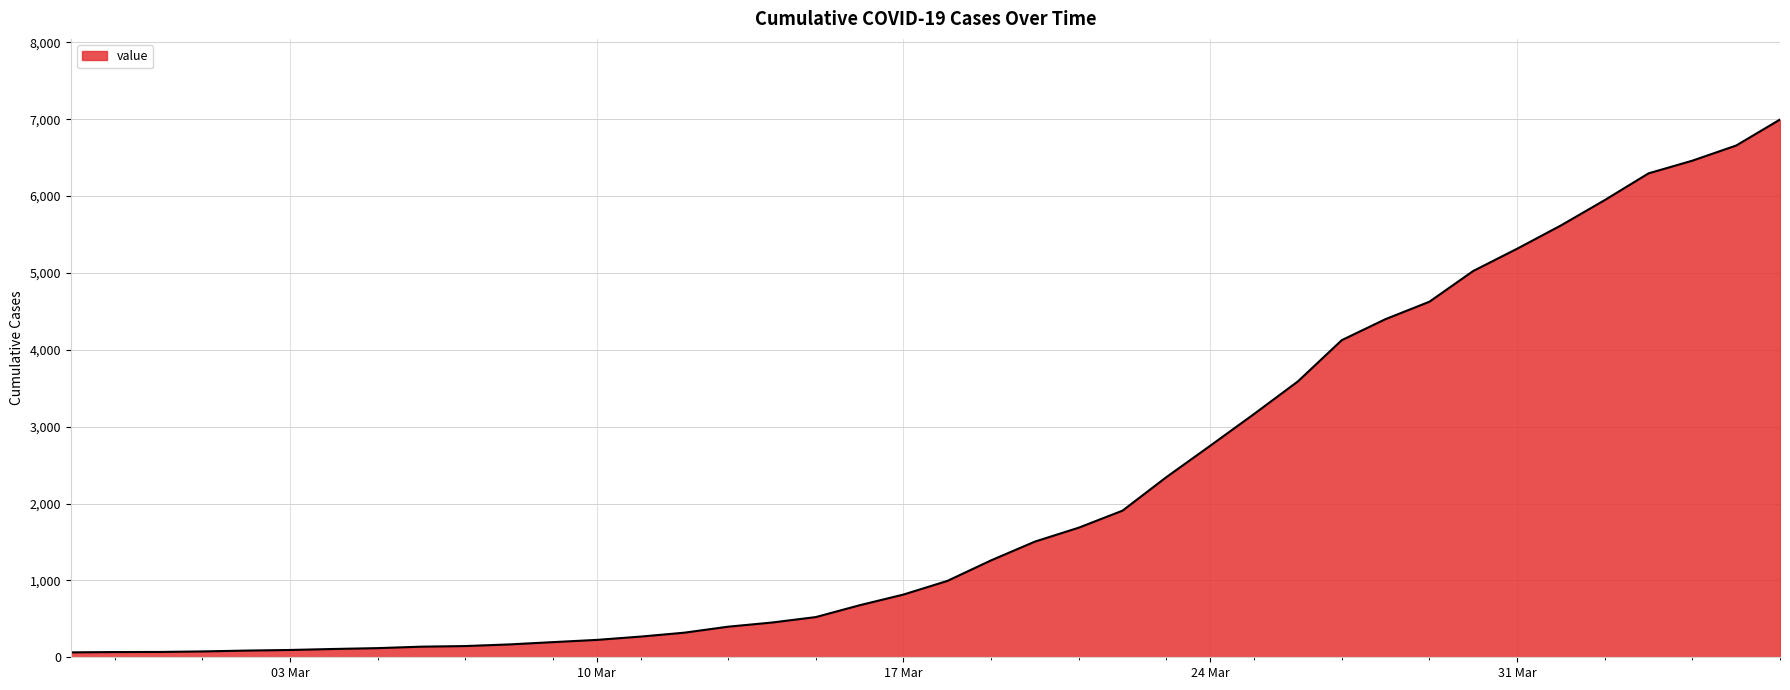

What is the difference between the maximum and minimum values?

6931